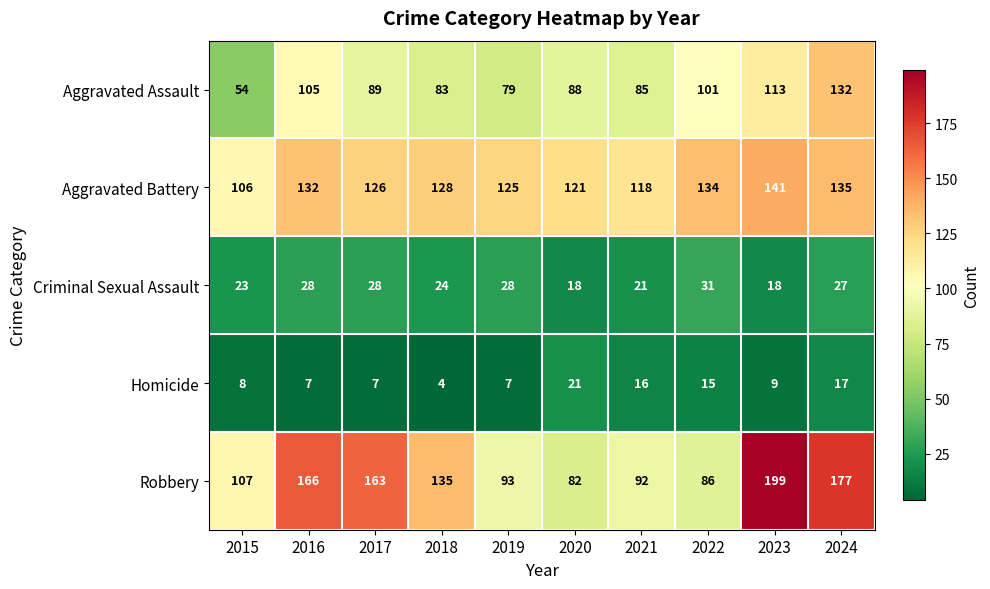

At 2023, list the series in order from largest to smallest.

Robbery, Aggravated Battery, Aggravated Assault, Criminal Sexual Assault, Homicide